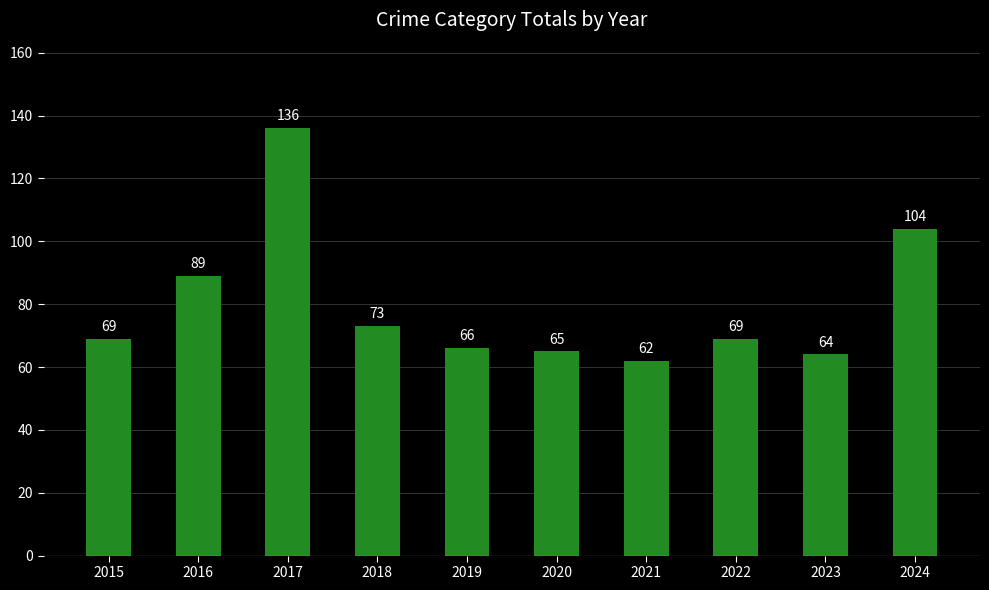

Where is the data nearest to the value 99?

2024